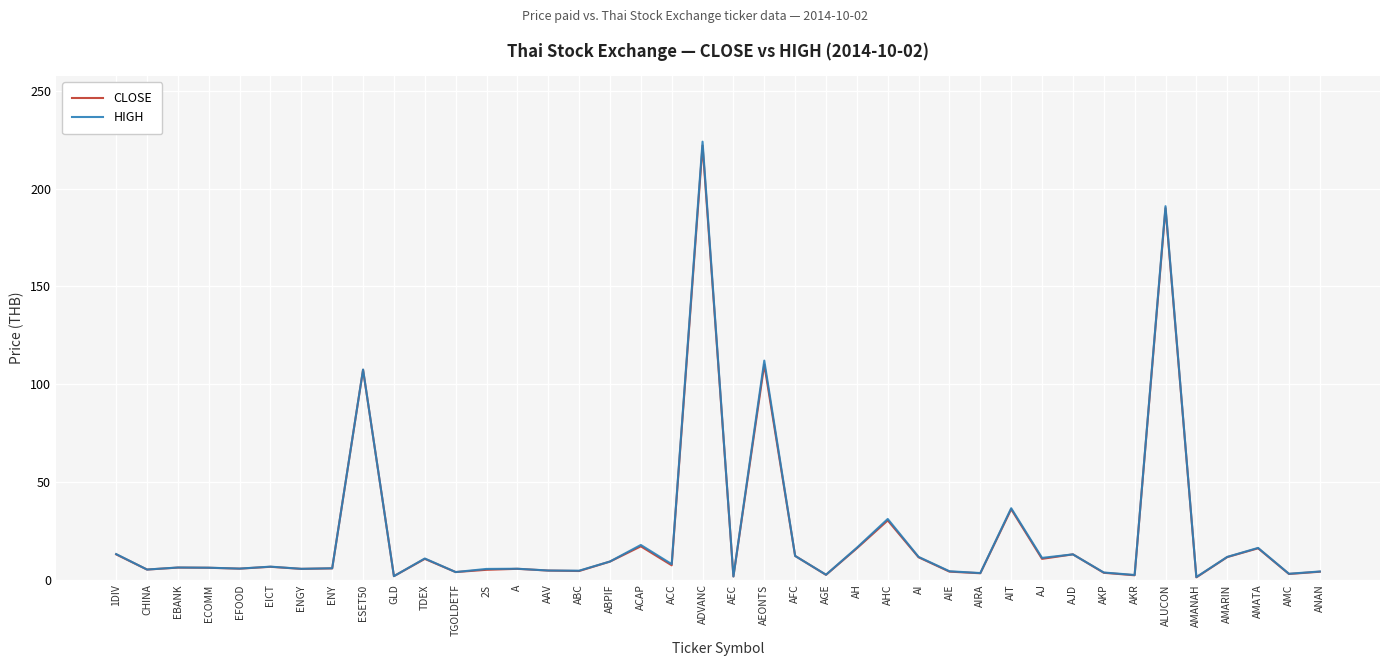

What value does the HIGH series have at AH?

16.3